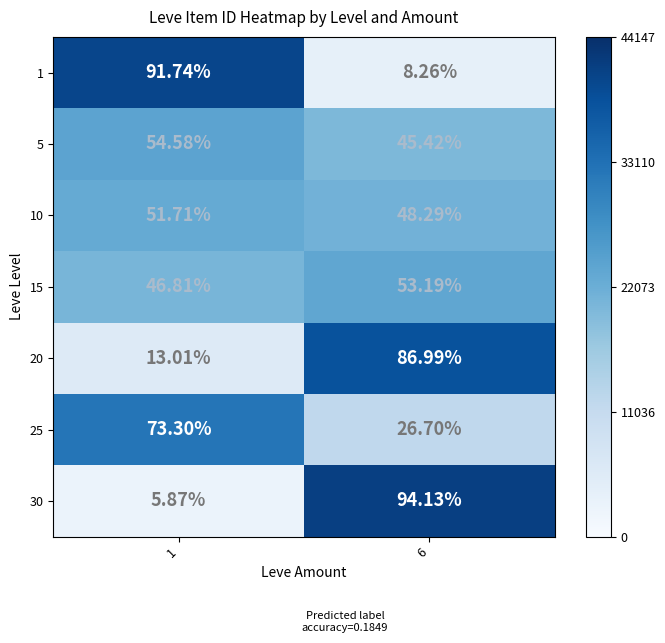

Is the value of 25 at 1 greater than the value of 20 at 1?

Yes